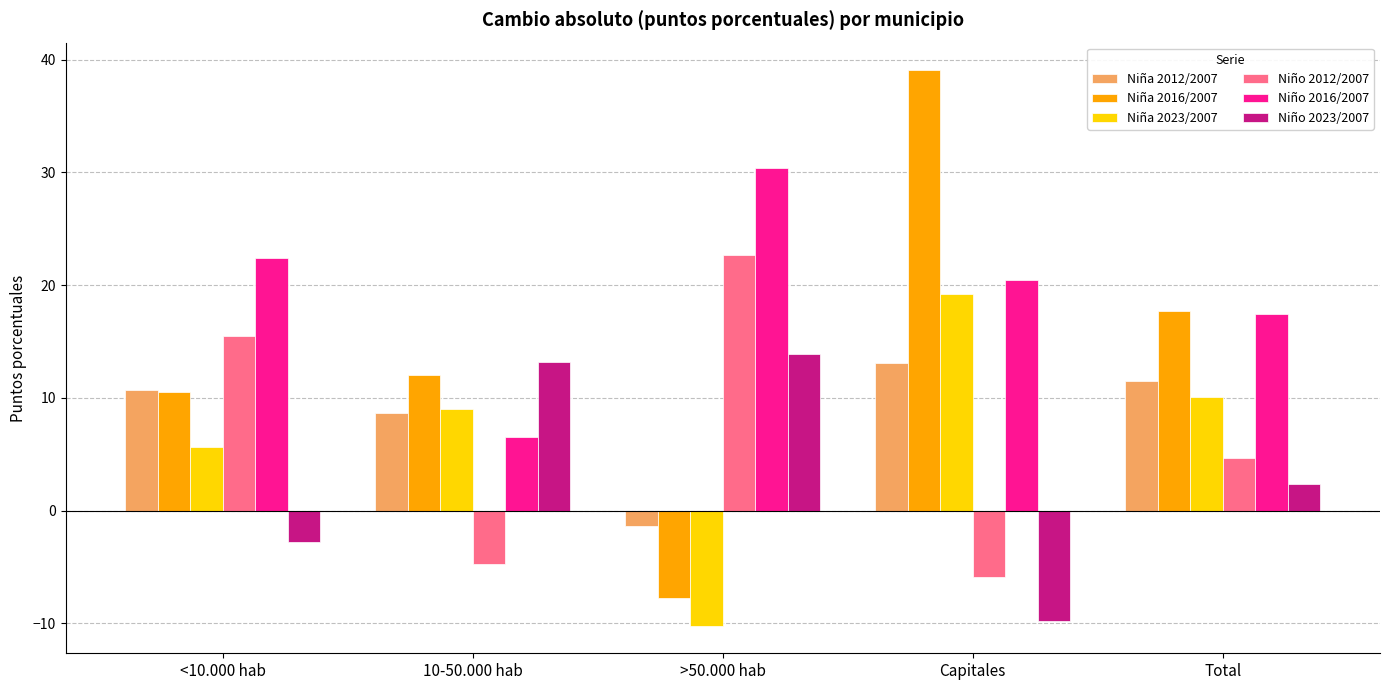

Read the Niña 2023/2007 value at Total.

10.0